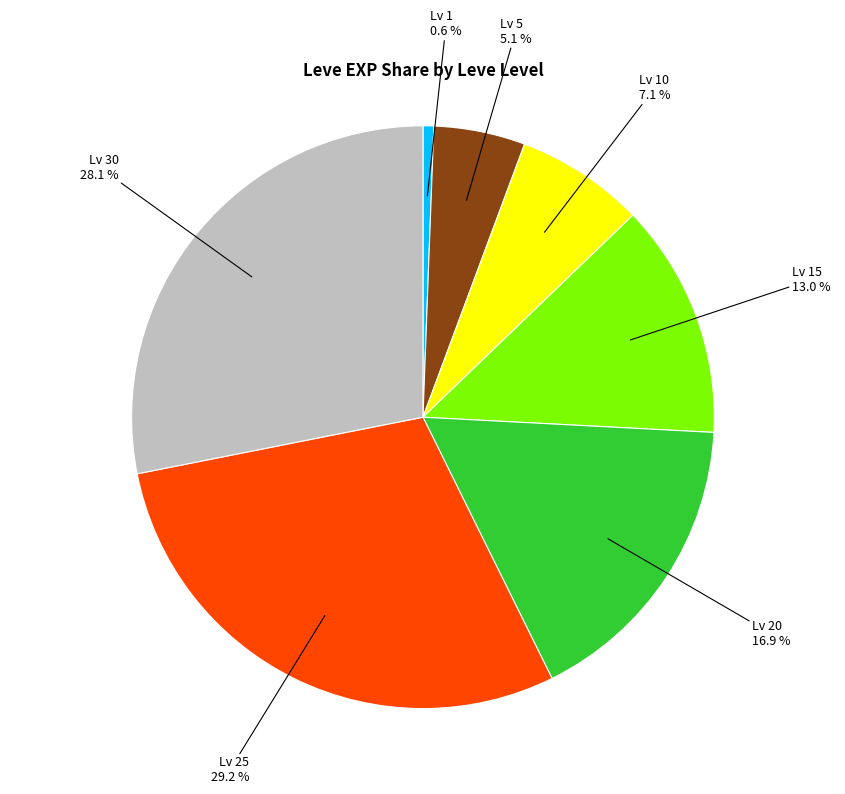

To the nearest percent, what is the difference between the largest and smallest slice percentages?

29%